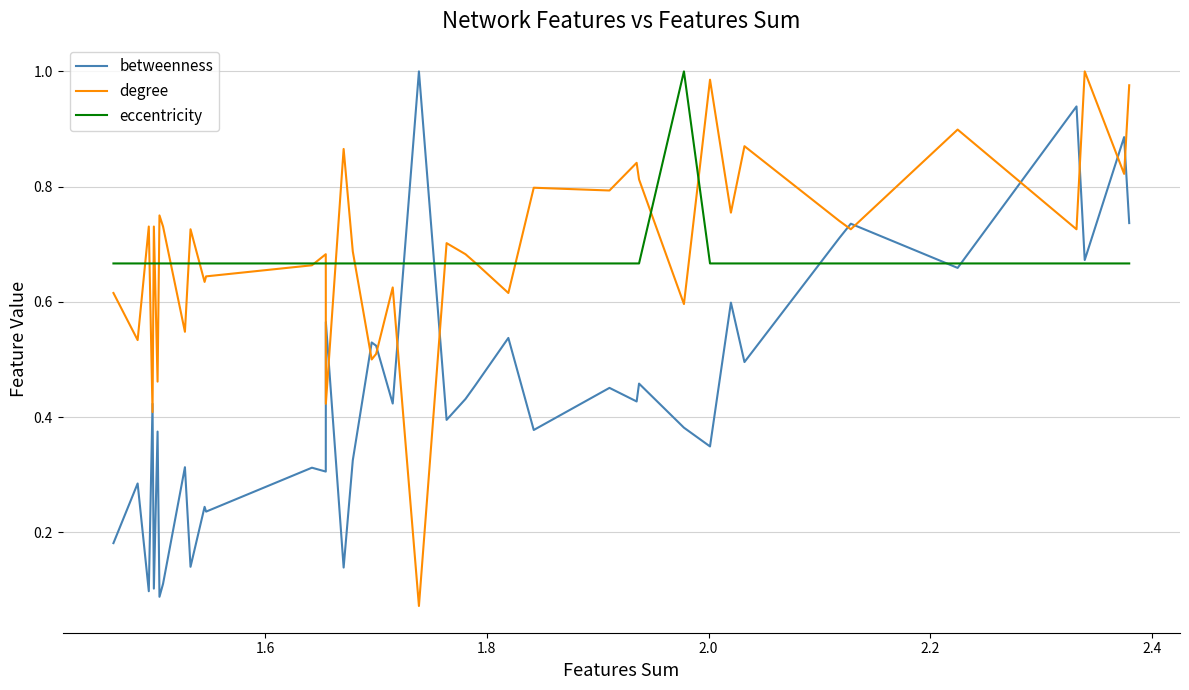

How many times do eccentricity and degree cross each other?

17